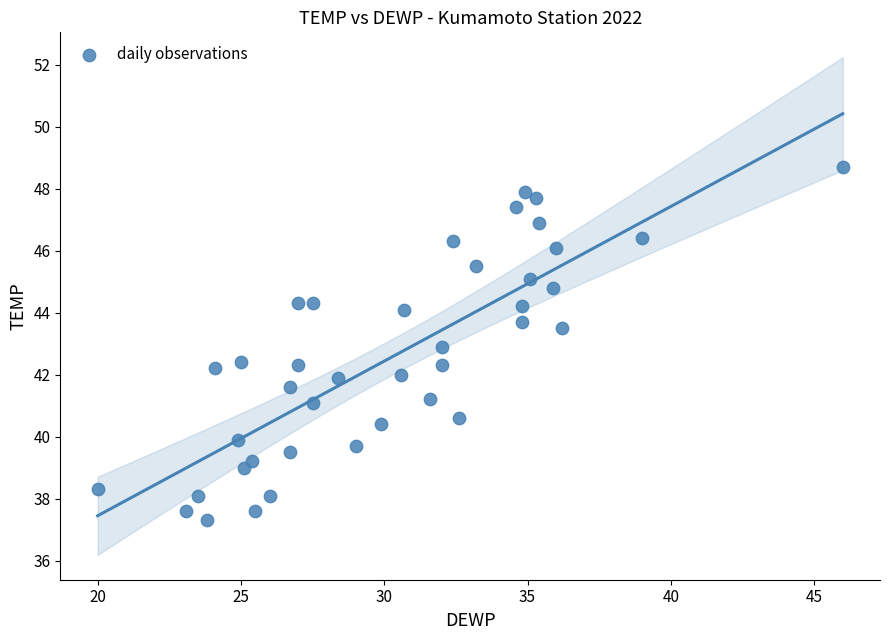

What is the range of X values (max minus min)?

26.0